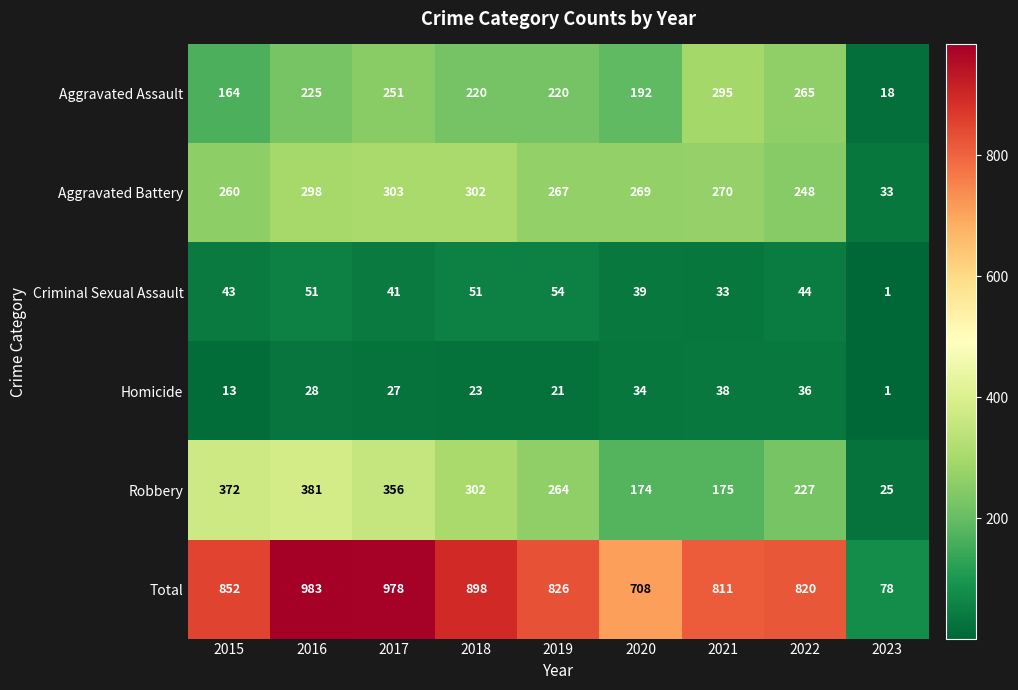

Rank the series by their maximum value, from lowest to highest.

Homicide, Criminal Sexual Assault, Aggravated Assault, Aggravated Battery, Robbery, Total